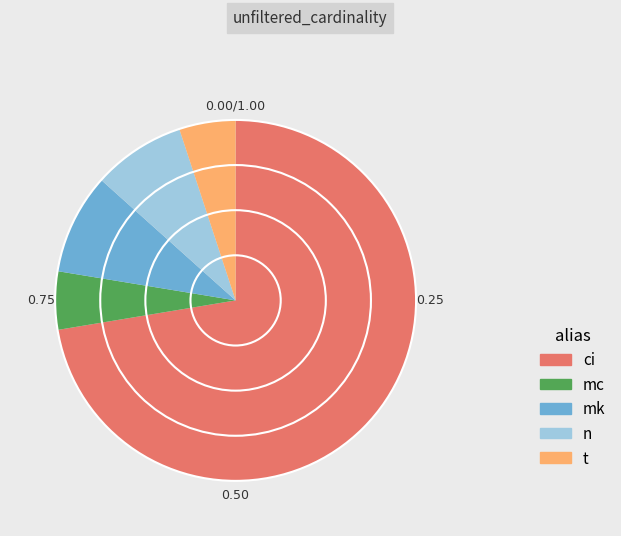

Which slice is the largest?

ci